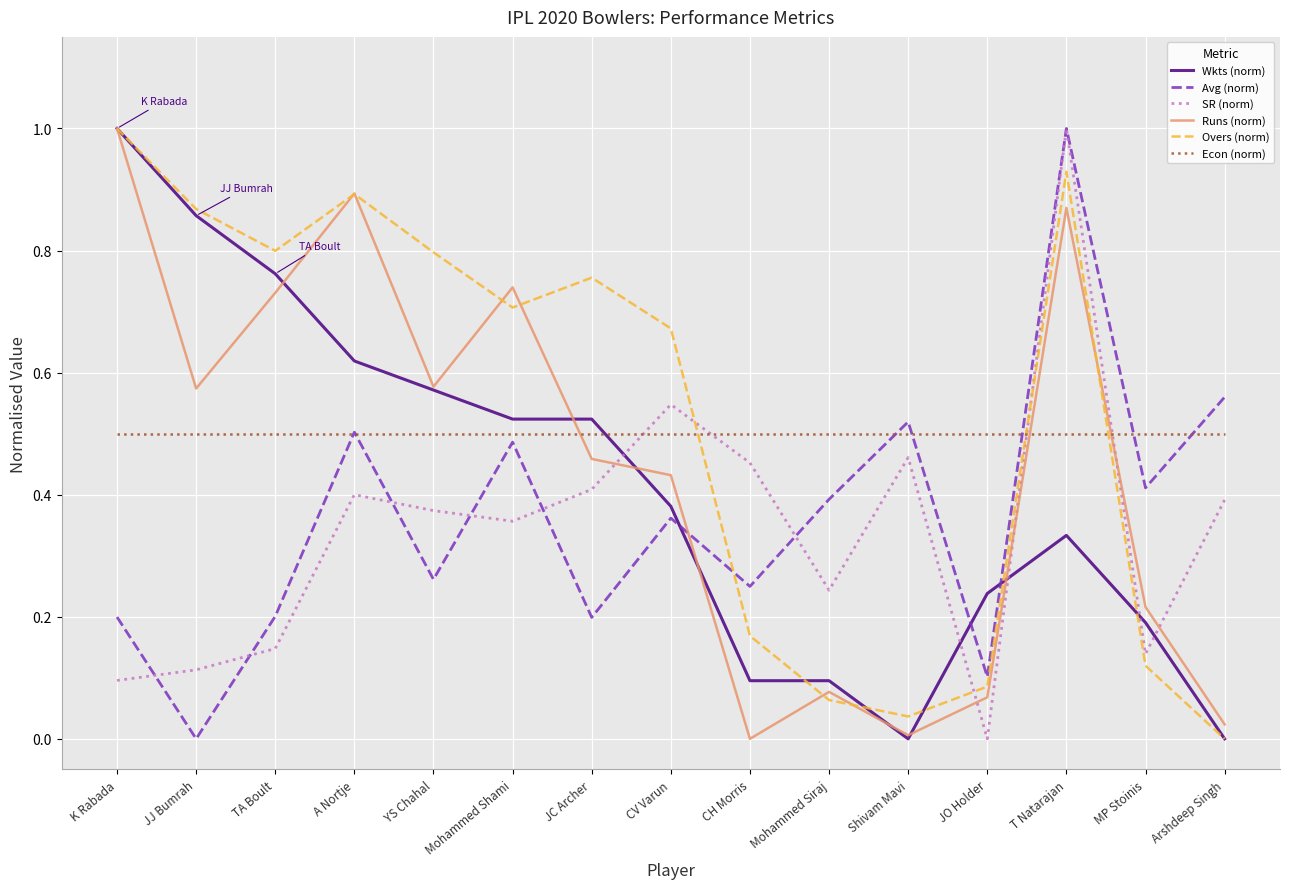

How many times do Overs (norm) and SR (norm) cross each other?

3